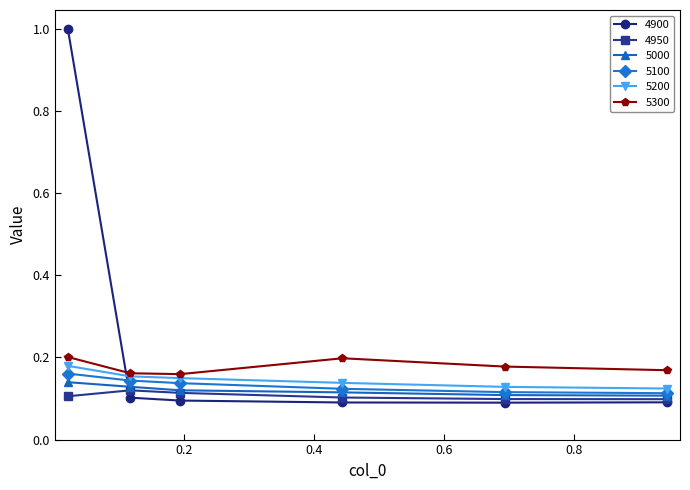

In 4900, how many points are lower than both neighbors (excluding endpoints)?

1